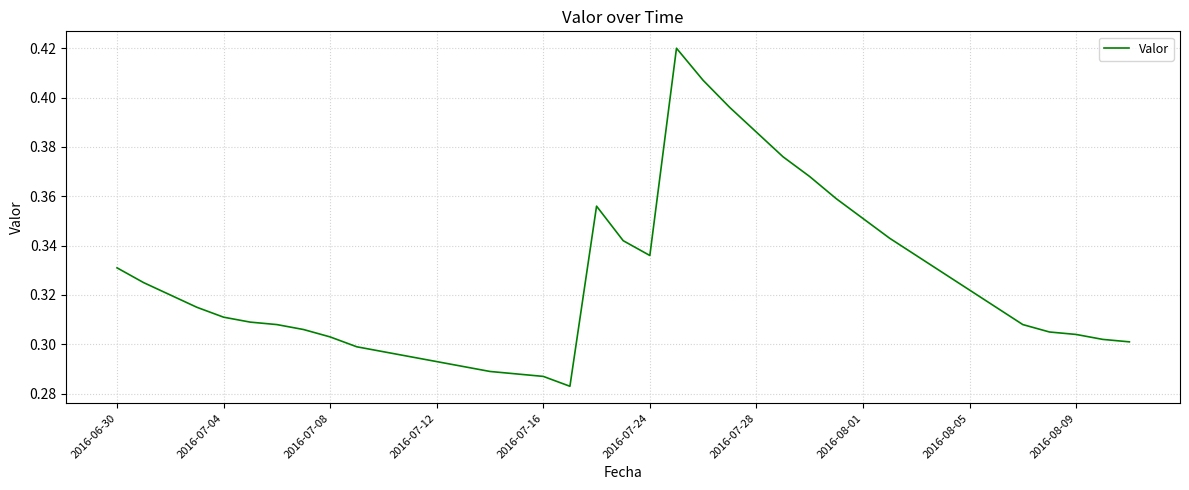

Where is the data nearest to the value 0?

17